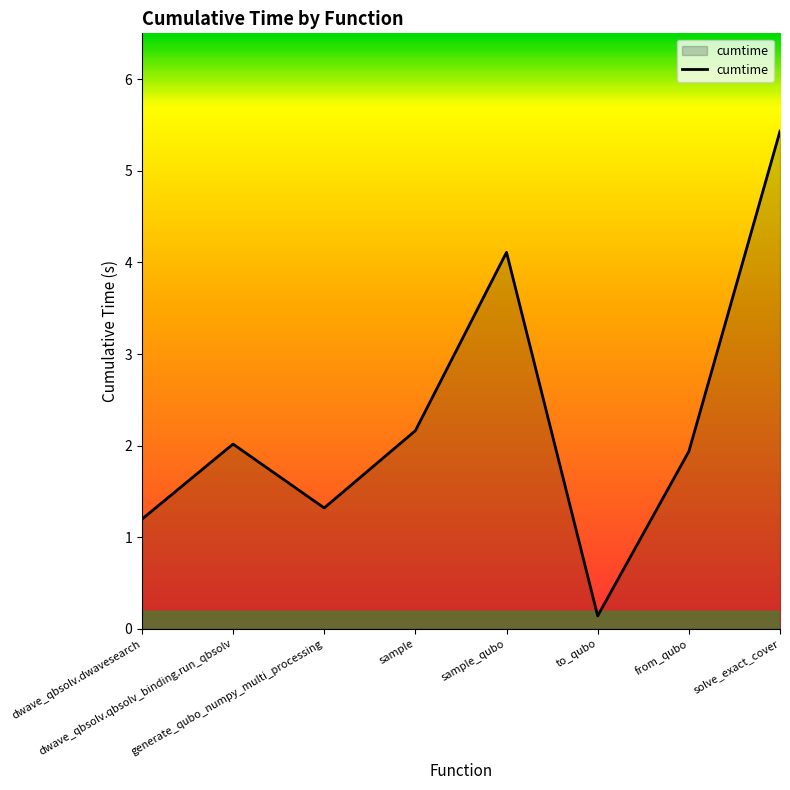

At which category does the data reach its first local valley?

generate_qubo_numpy_multi_processing